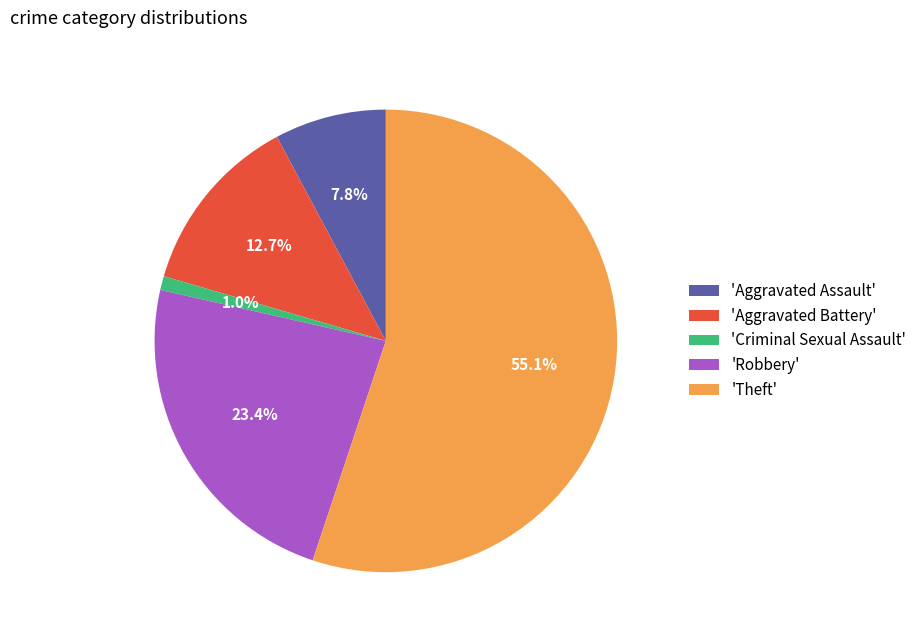

How many slices are in this pie chart?

5